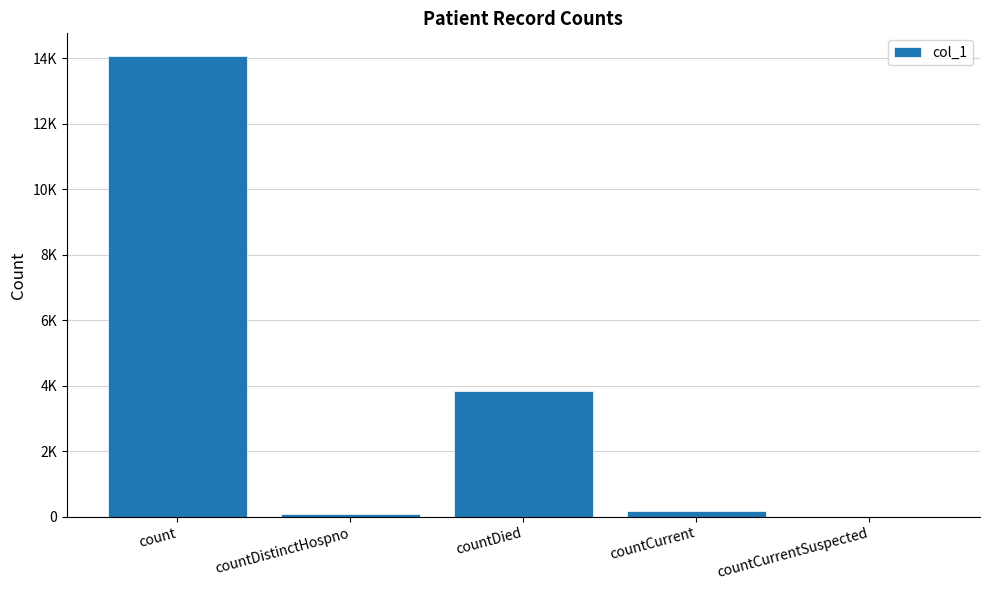

What is the greatest value displayed?

14053